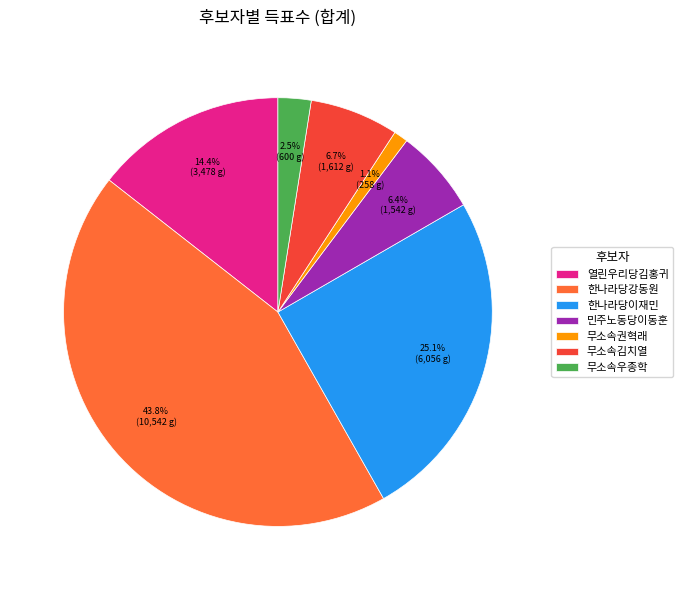

To the nearest percent, what is the combined percentage of 한나라당강동원 and 민주노동당이동훈?

50%